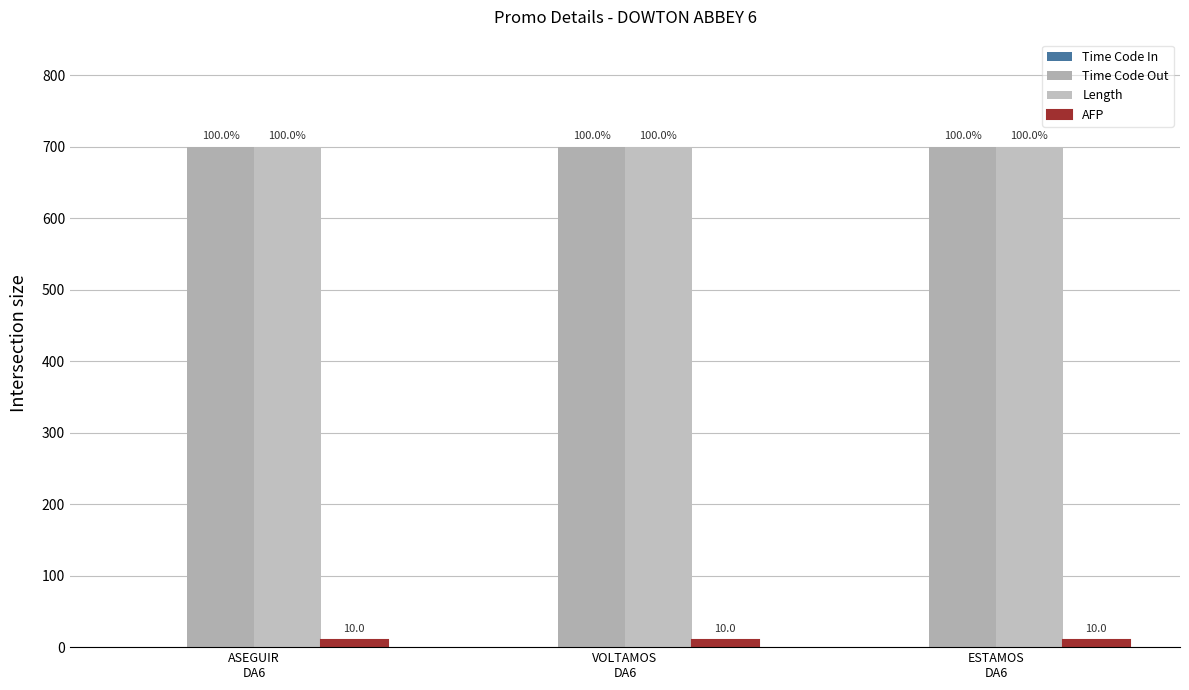

How many bars are there in total?

9